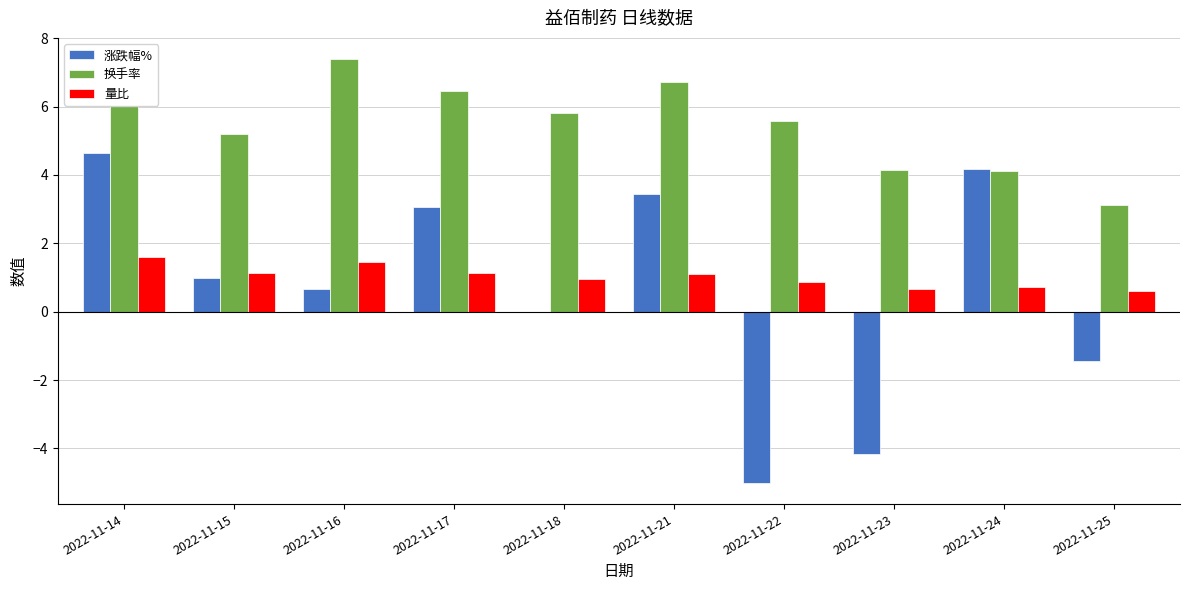

Which series has the largest total across all categories?

换手率